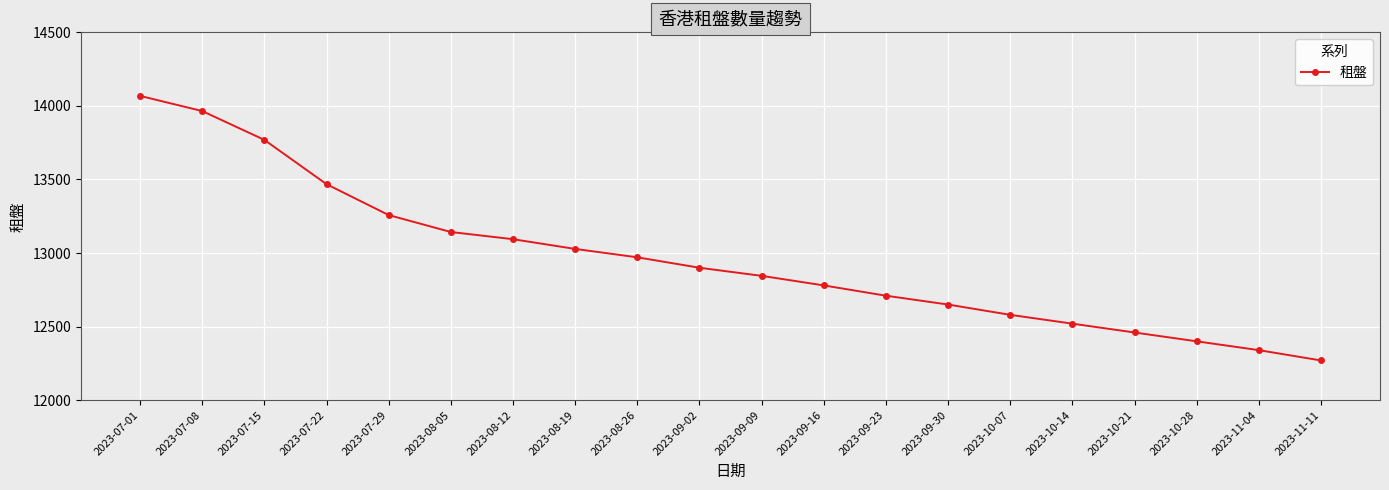

Count the number of categories in the chart.

20